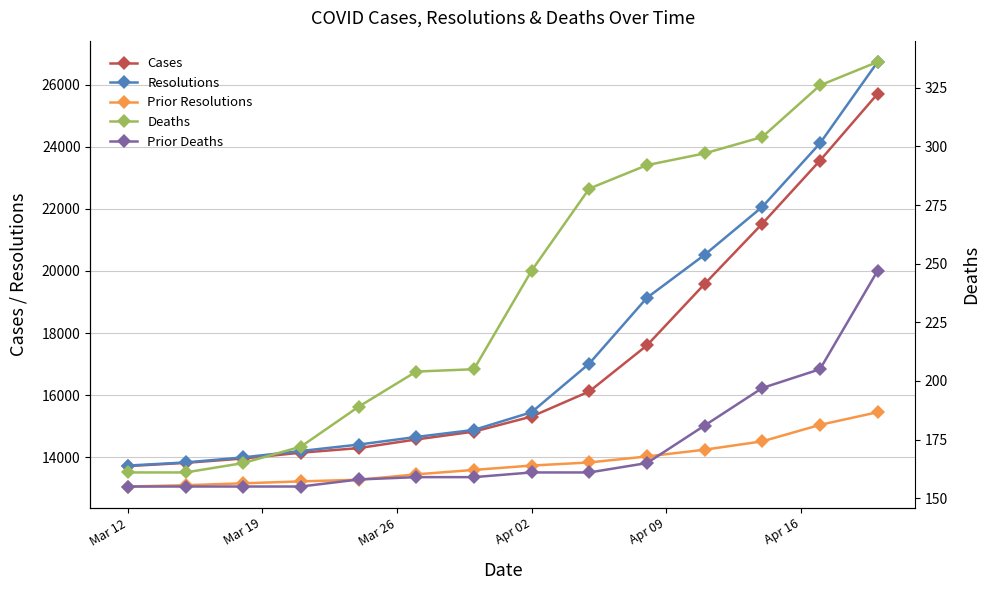

Which series has the largest total across all categories?

Resolutions